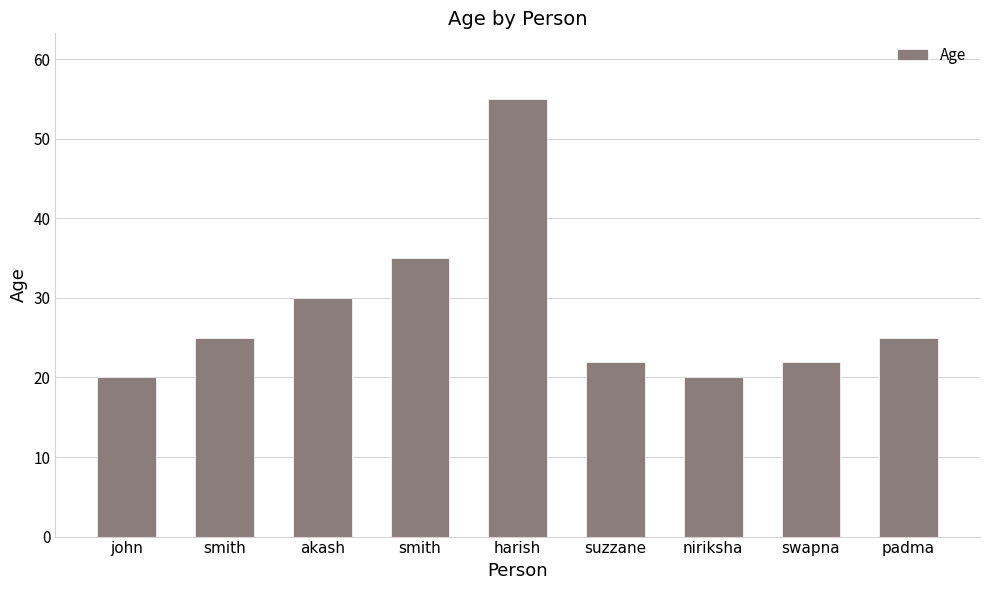

Is it true that the value at akash is 30?

True